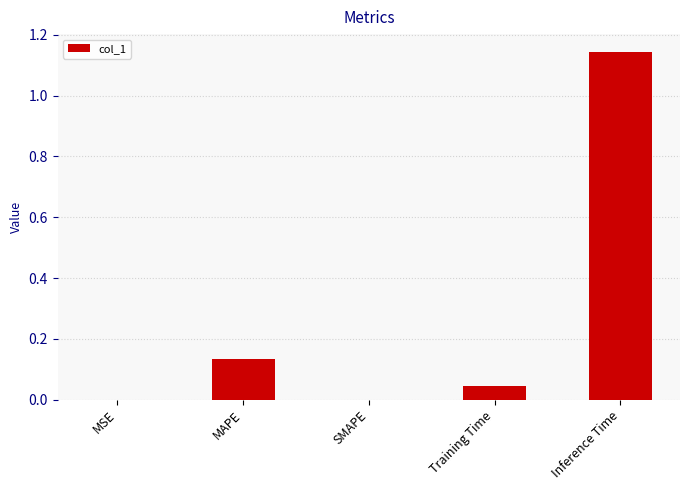

Which has a higher value, Inference Time or SMAPE?

Inference Time